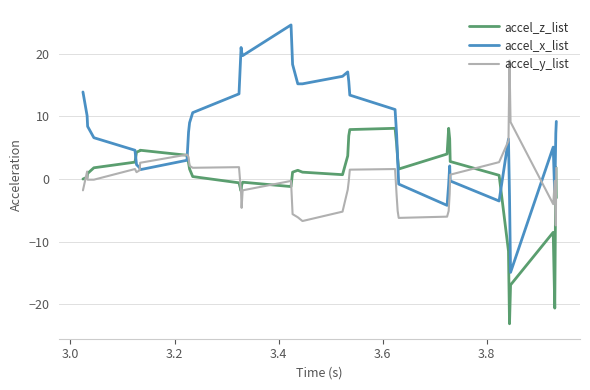

List the series in order of their peak value, highest first.

accel_x_list, accel_y_list, accel_z_list